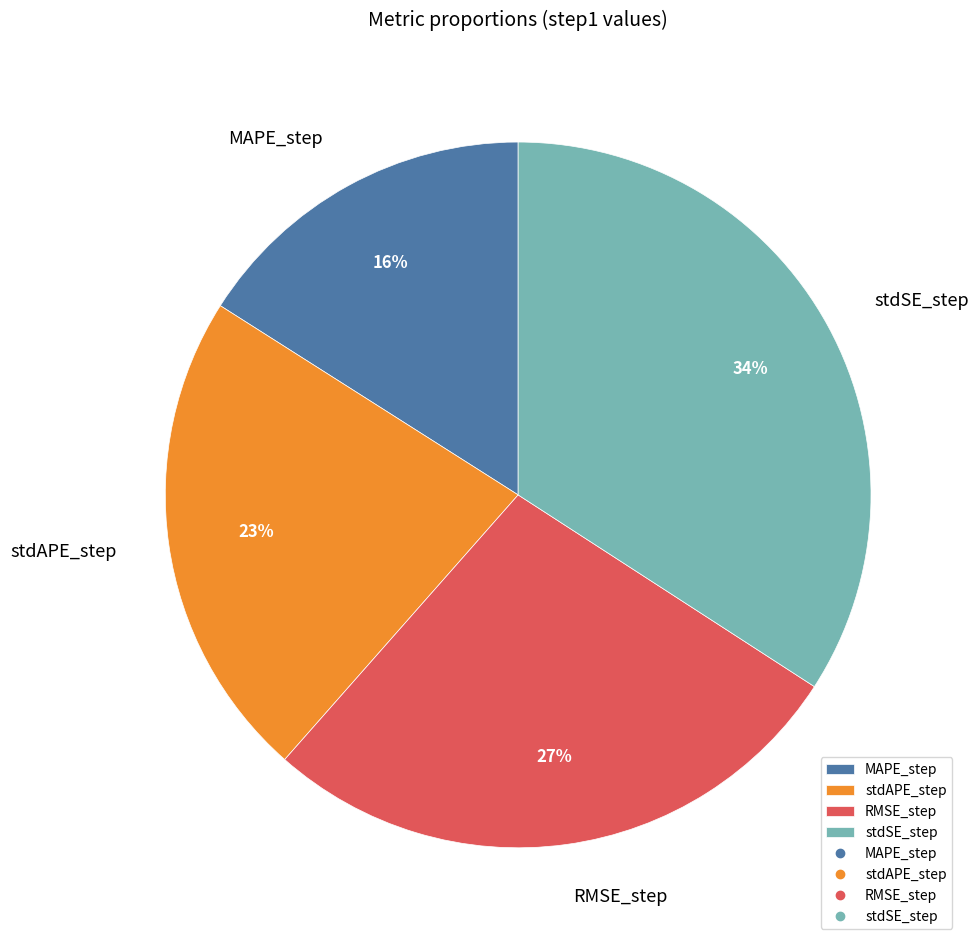

Rank the categories by value from highest to lowest.

stdSE_step, RMSE_step, stdAPE_step, MAPE_step